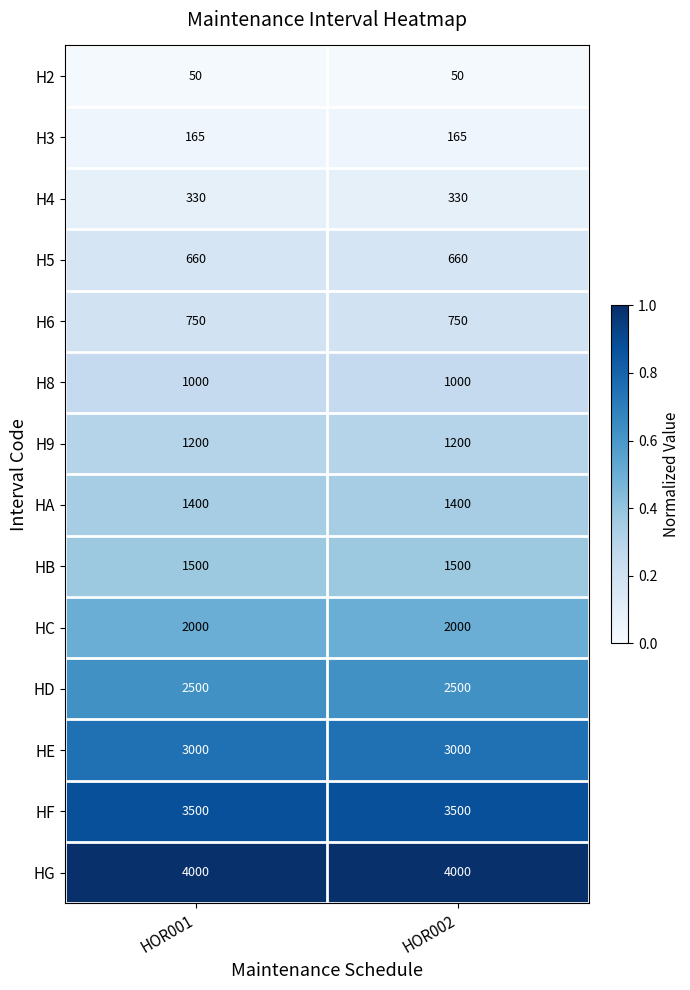

Is it true that H6 equals 1118 at HOR001?

False